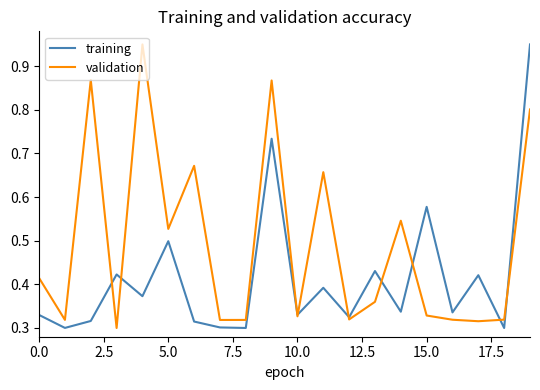

Which series has the largest total across all categories?

validation